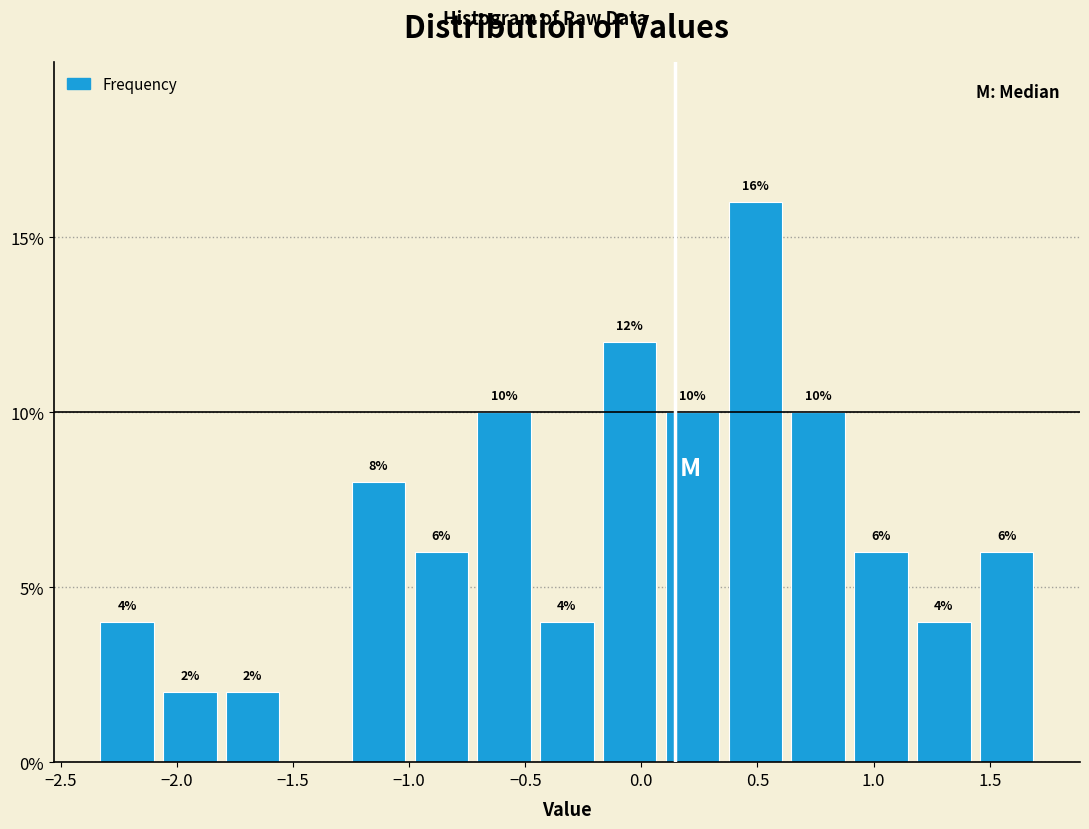

Over which range of the x-axis is the bar tallest?

0.35 to 0.65